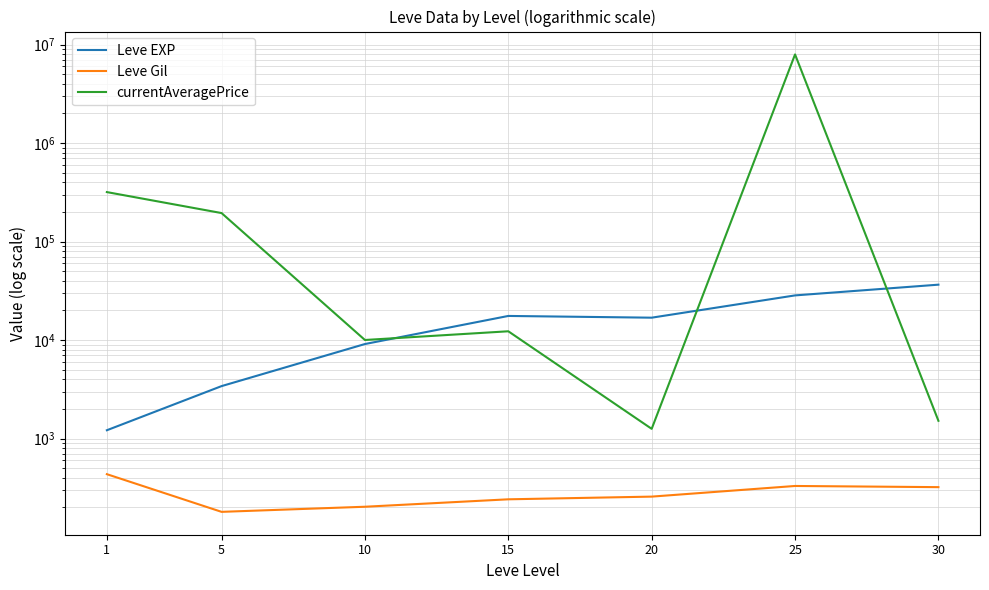

List the labels in order of currentAveragePrice value, largest first.

25, 1, 5, 15, 10, 30, 20